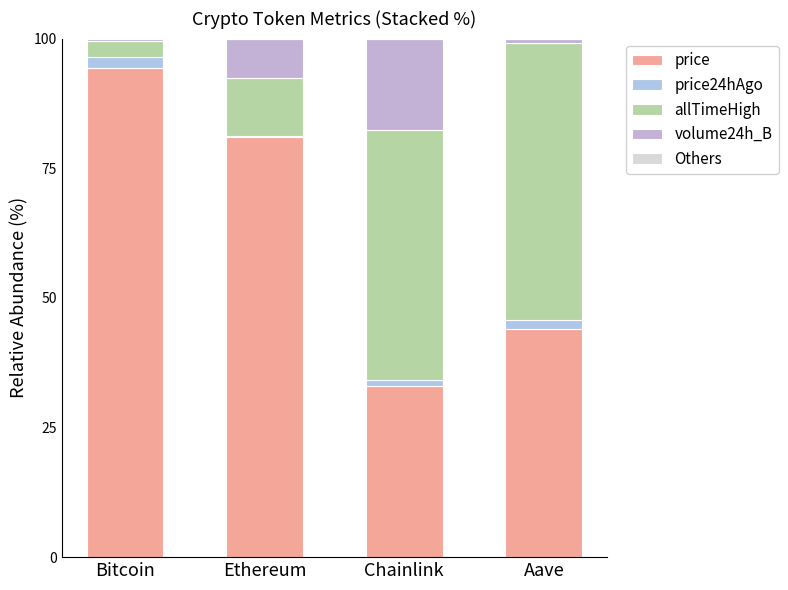

What is the label of the 4th bar from the right?

Bitcoin